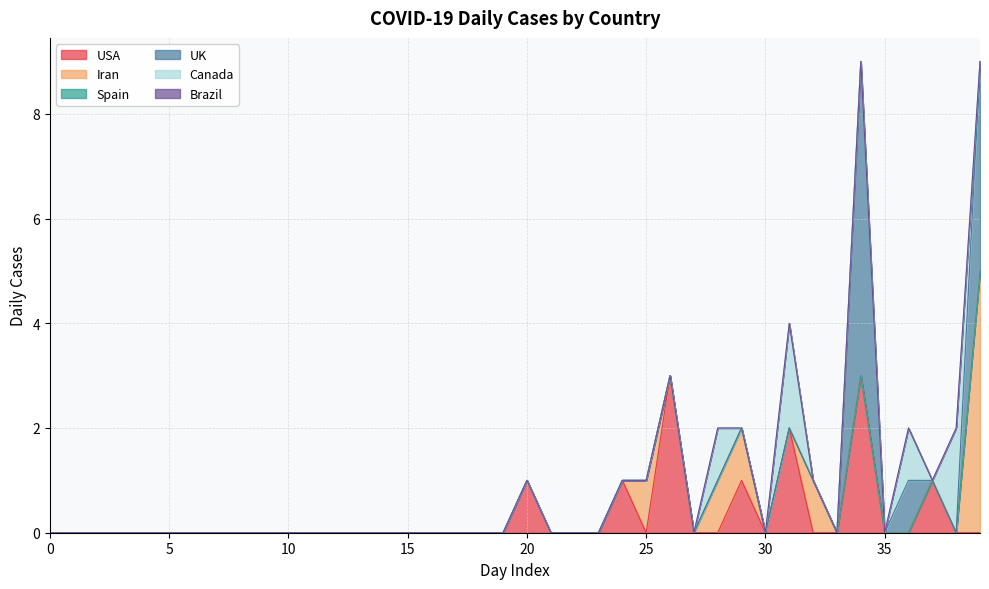

Where is the first local maximum for UK?

34